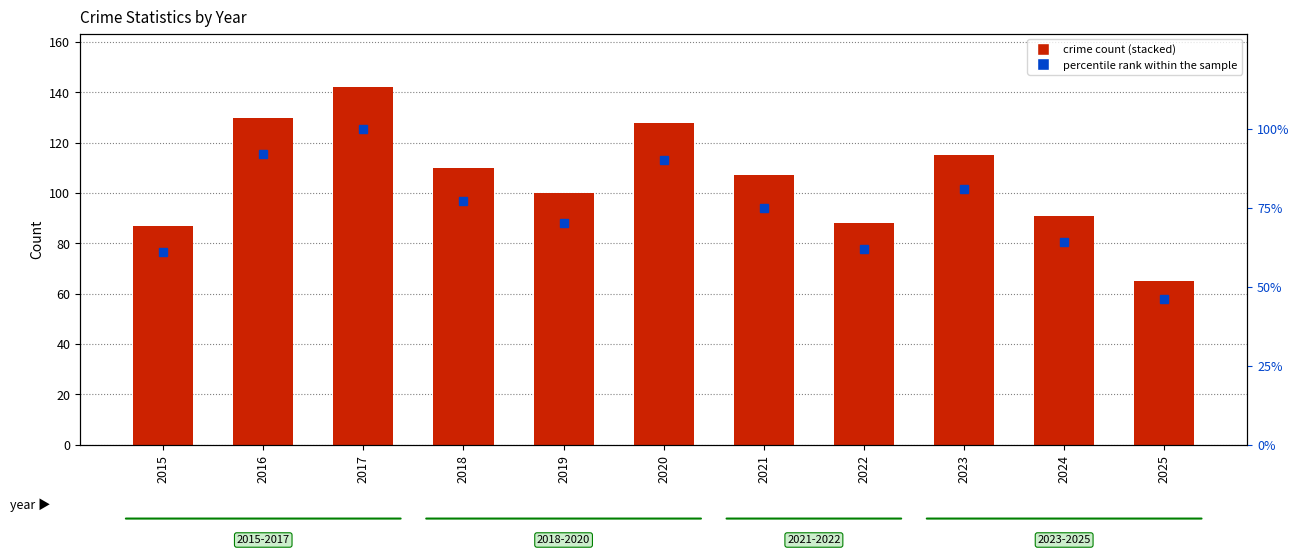

What is the difference between the maximum and second lowest values in the percentile rank within the sample series?

39